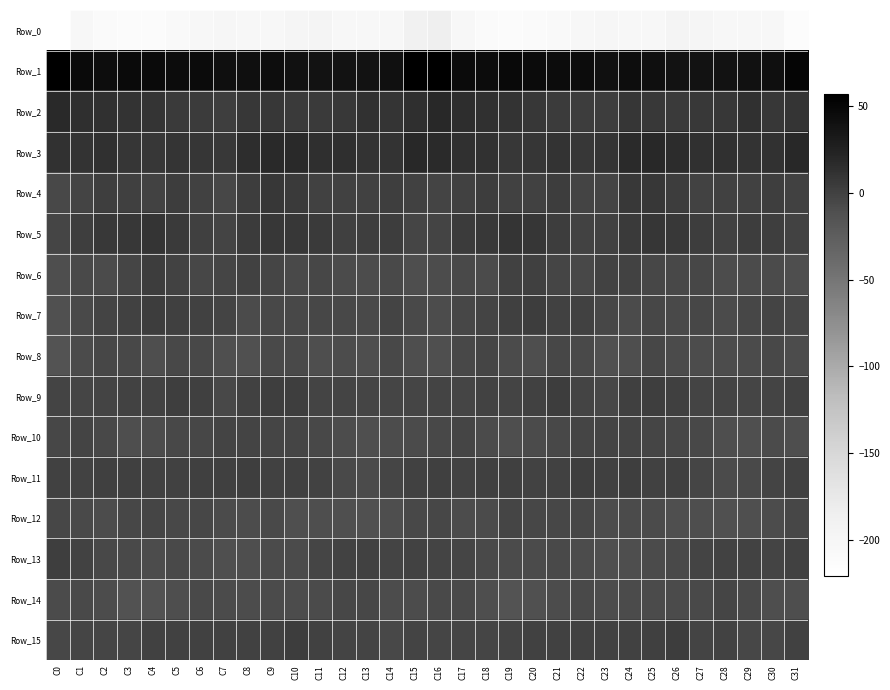

Which series has the widest spread of values?

Row_0